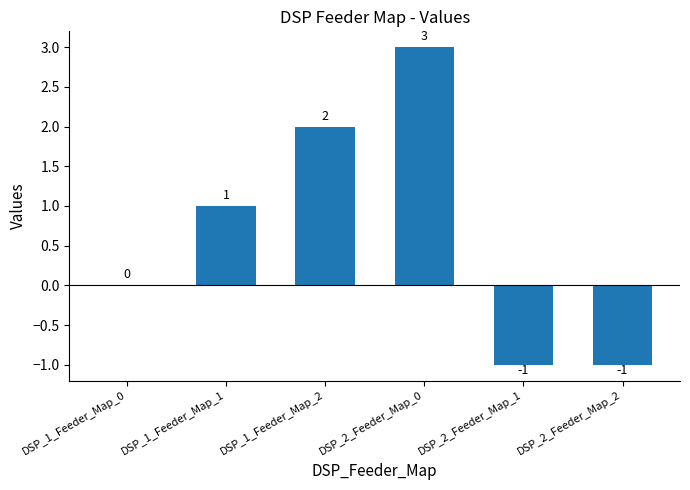

The value at DSP_1_Feeder_Map_2 is 2. True or false?

True